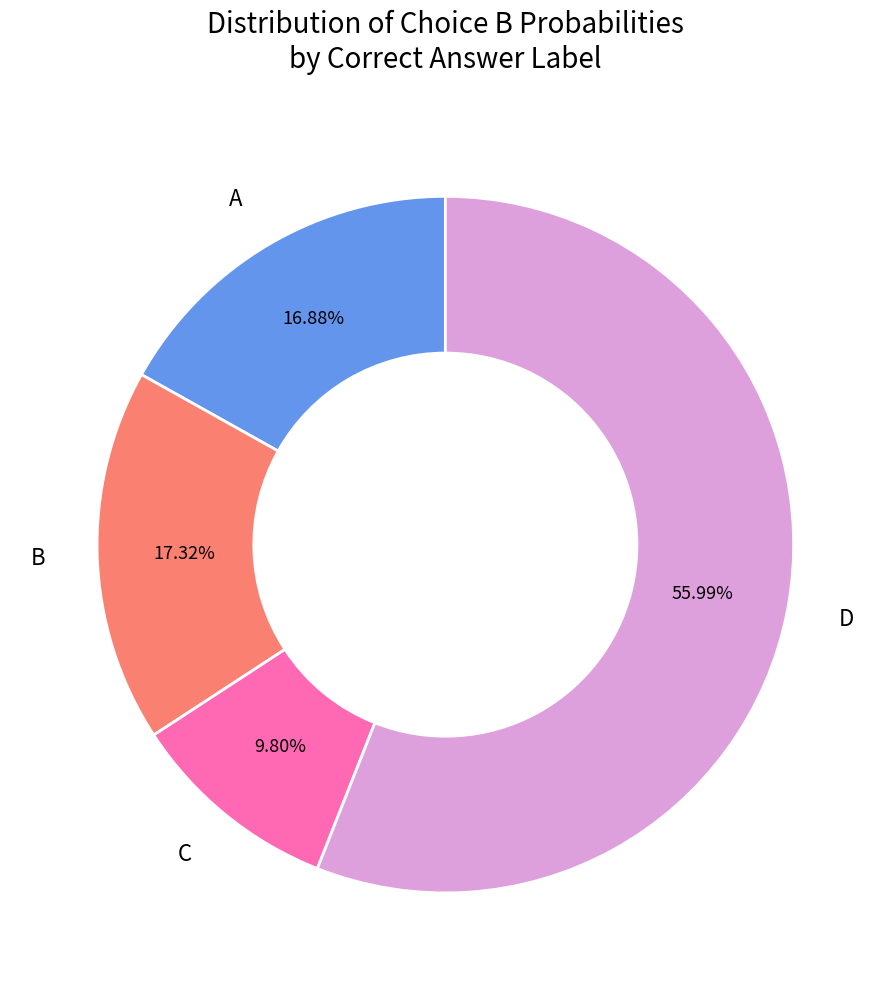

Is there any slice that represents more than half of the pie?

Yes